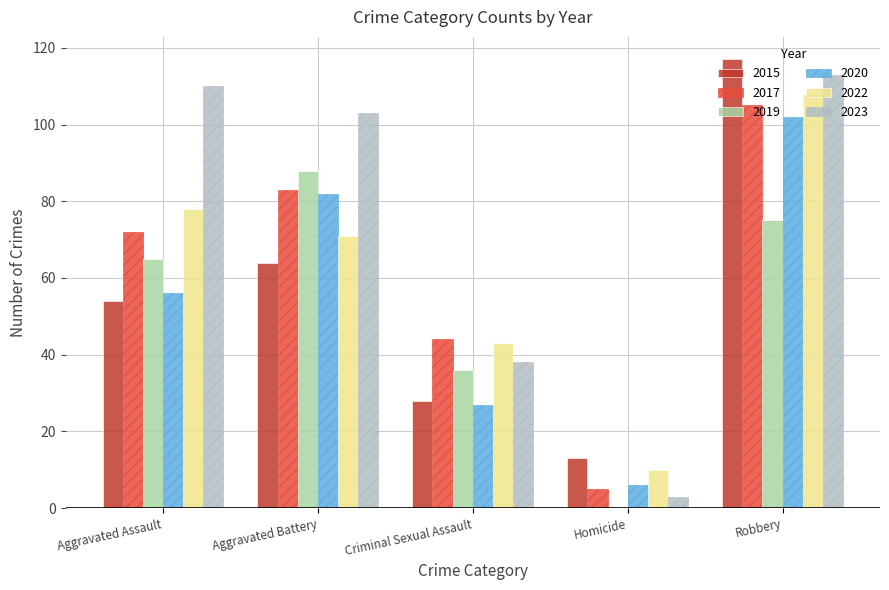

Which series has the largest range (max minus min)?

2023